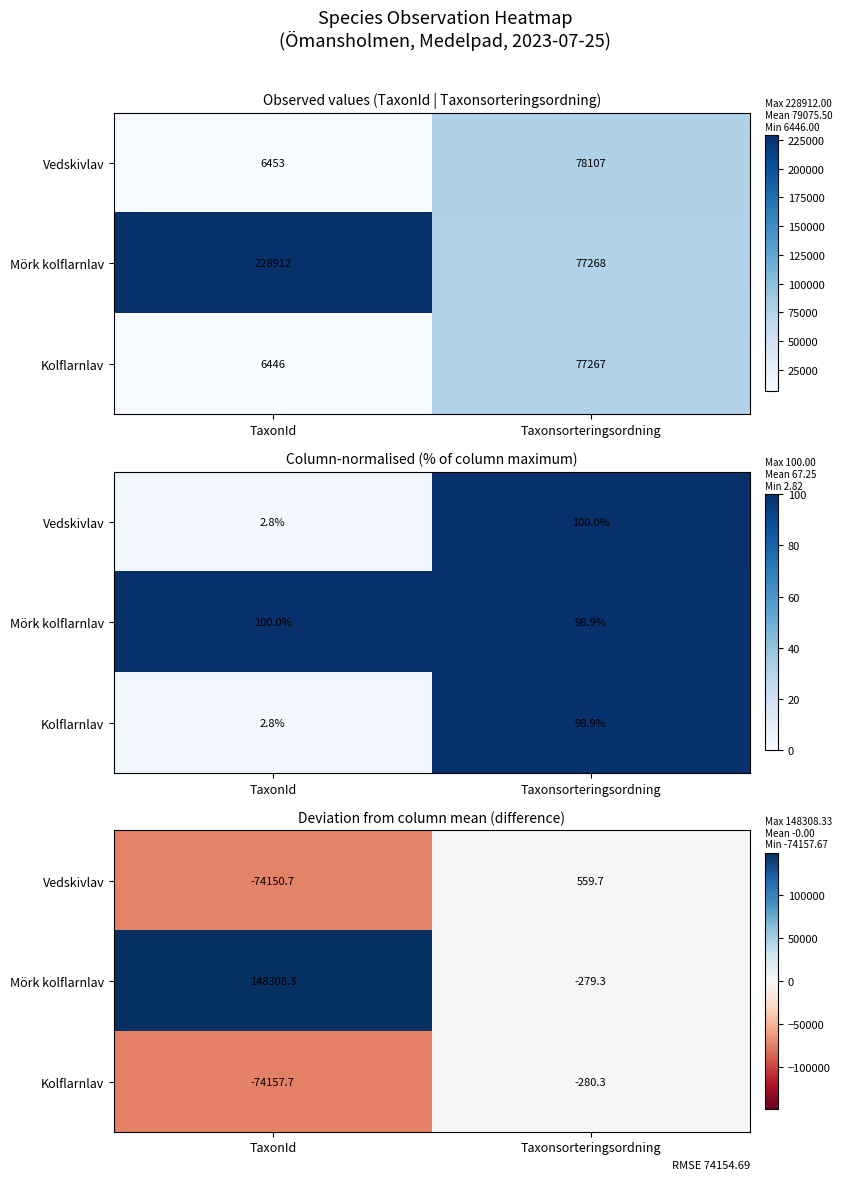

Is the value of Vedskivlav at TaxonId greater than the value of Mörk kolflarnlav at TaxonId?

No